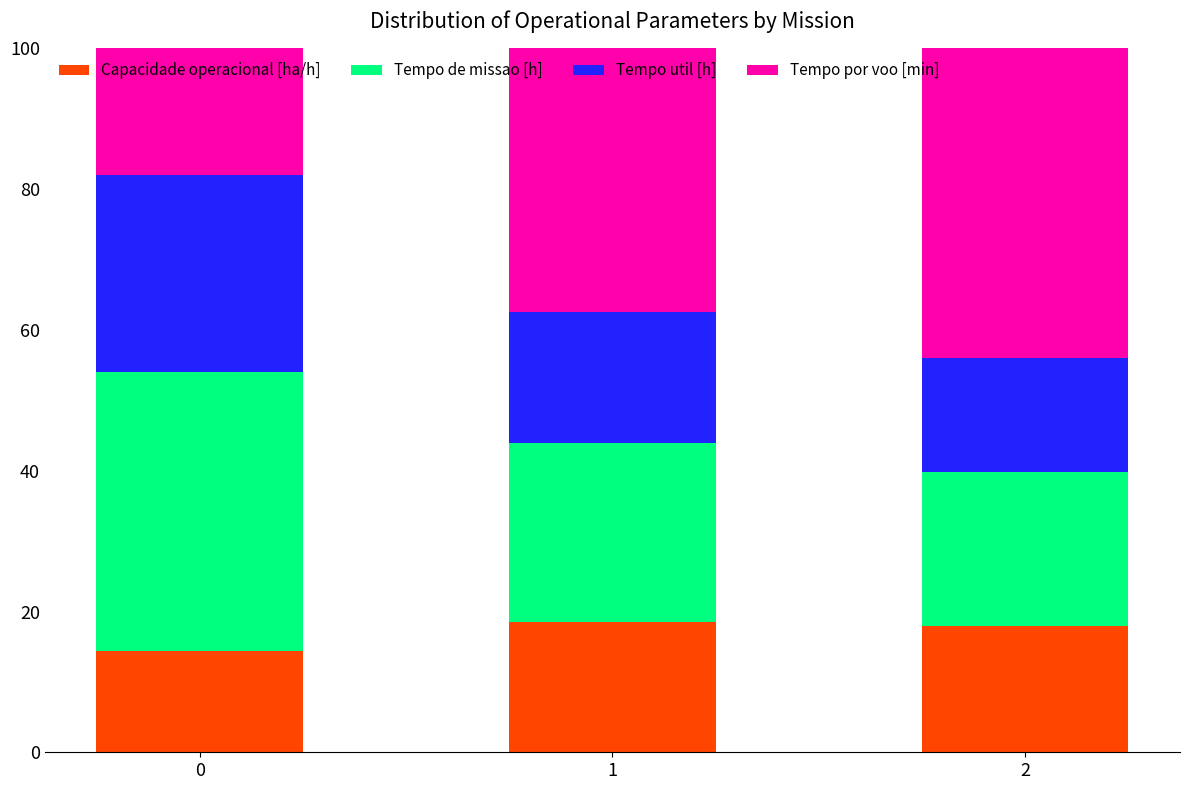

The value of Capacidade operacional [ha/h] at 2 is 18.0. True or false?

True